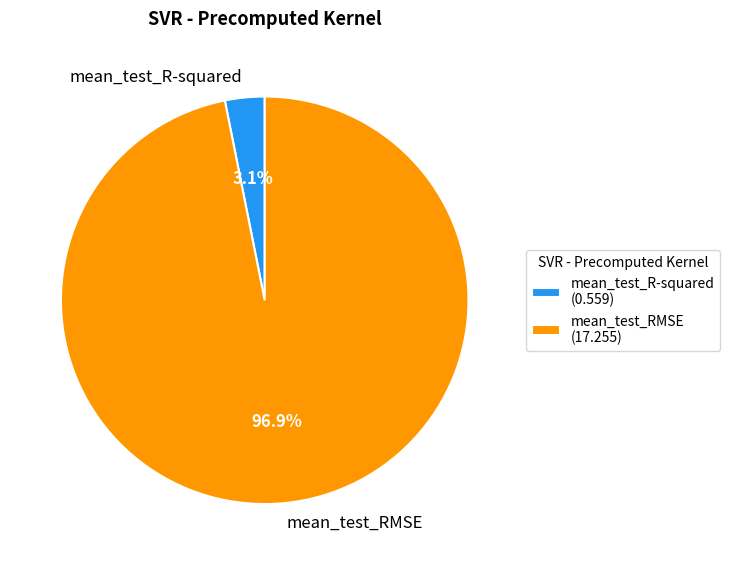

What percentage is the mean_test_RMSE slice, to the nearest percent?

97%